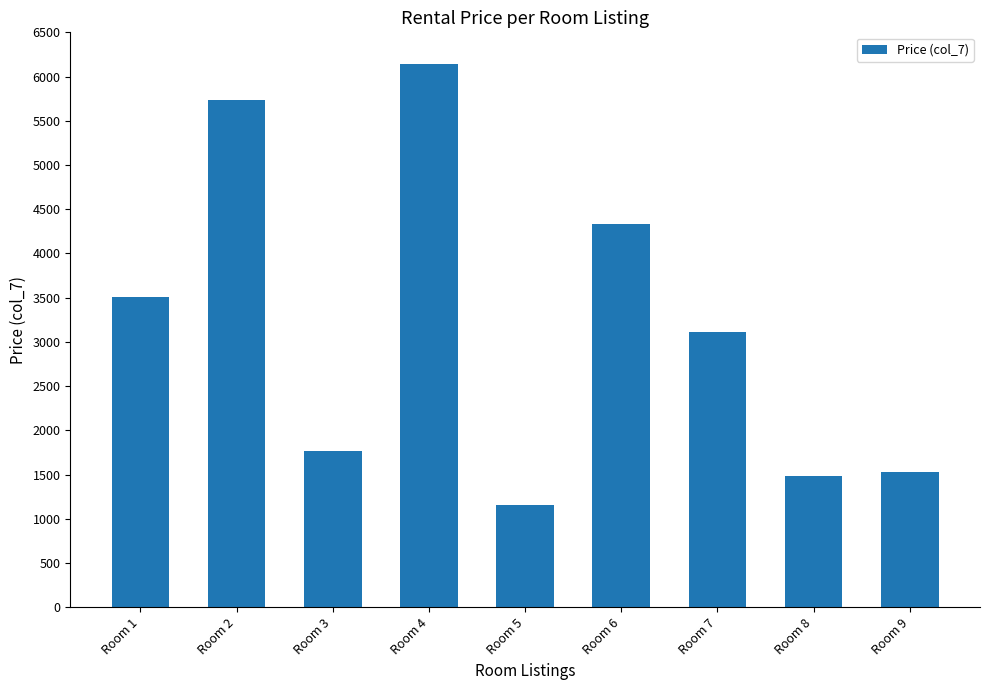

The value at Room 5 is 1160. True or false?

True